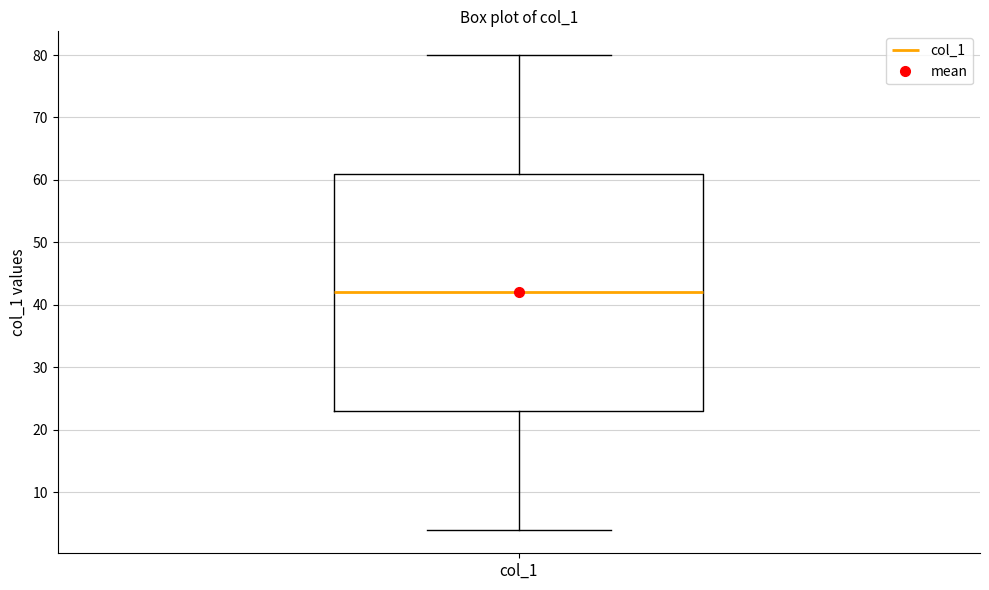

Read this box plot against the y-axis: the position of the median line, the range covered by the box, and the ends of both whiskers. The values are not printed on the chart, so give them approximately, as read against the axis.

median 42, box 23 to 61, whiskers 4 to 80